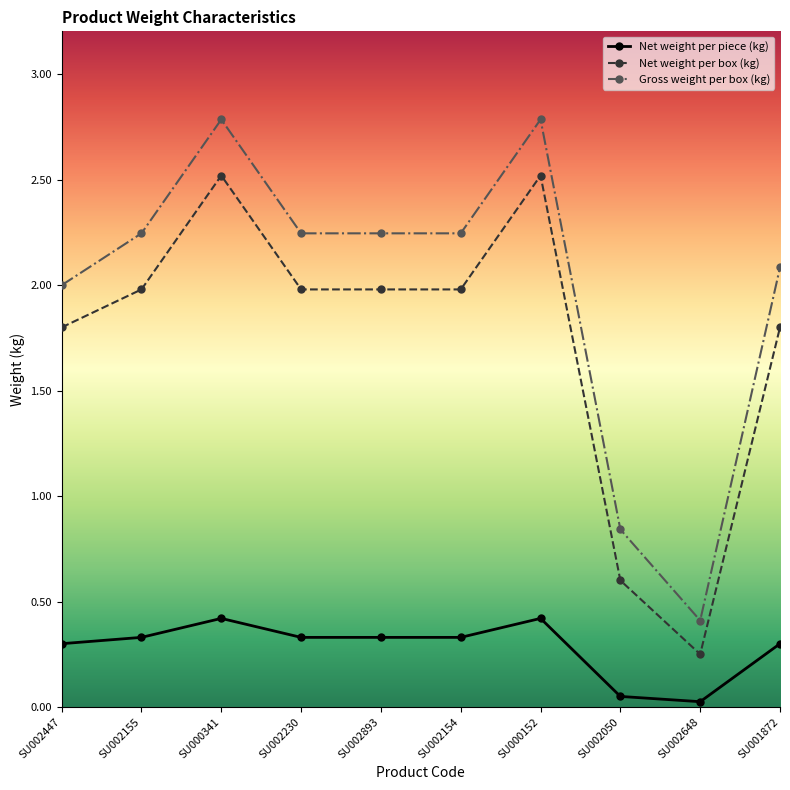

What is the difference between the maximum and minimum values in the Net weight per box (kg) series?

2.3